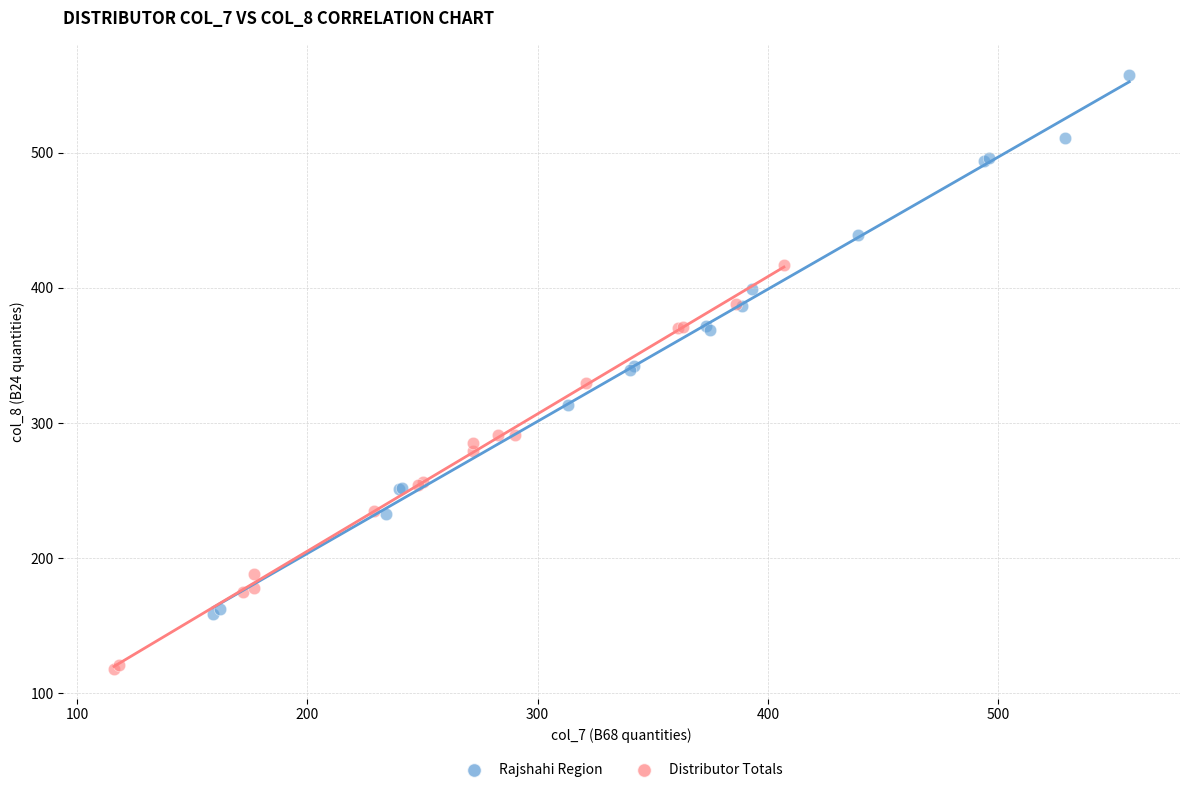

Which series contains the highest Y value?

Rajshahi Region